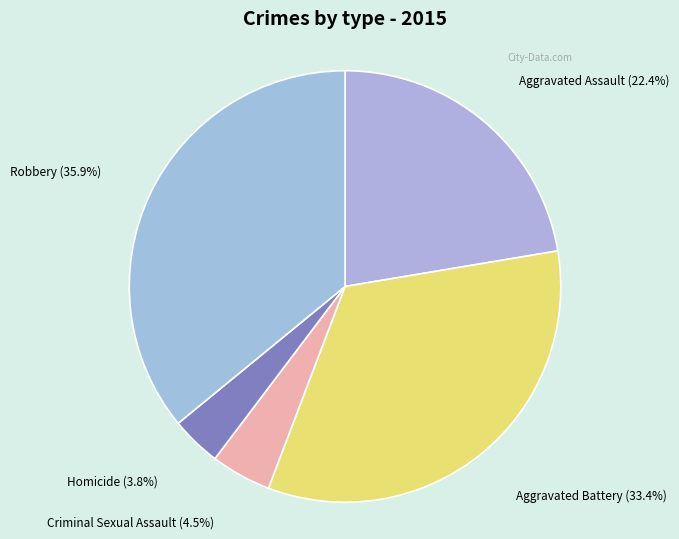

What is the total percentage of Aggravated Assault and Aggravated Battery?

55.8%